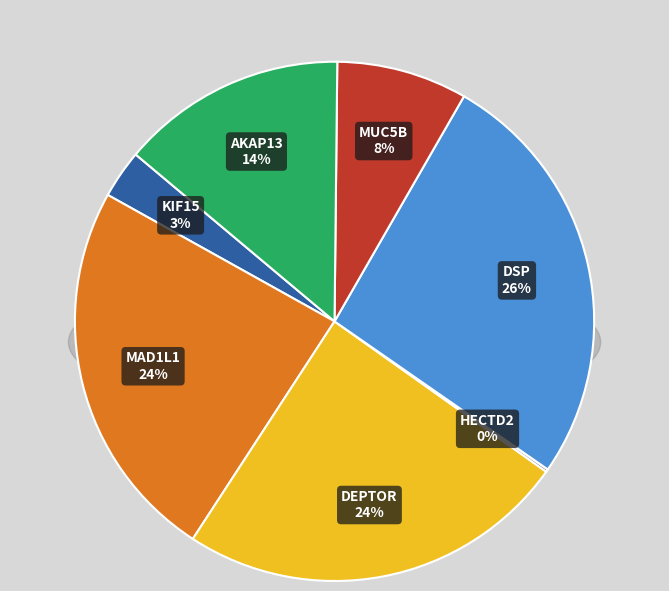

Does any single category account for the majority?

No